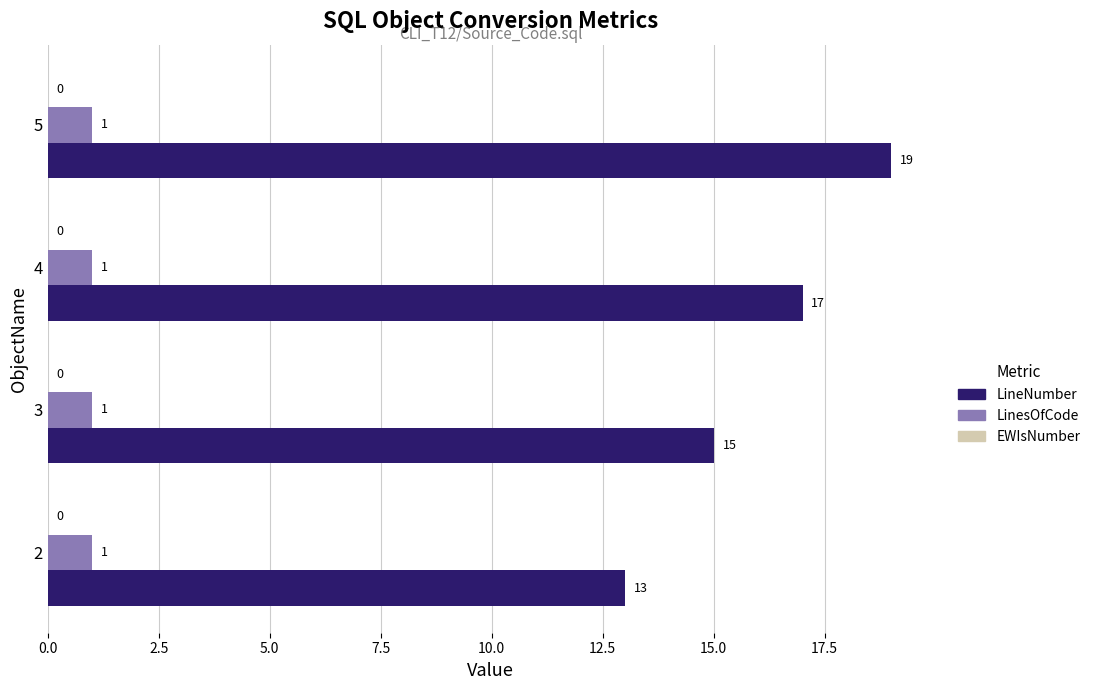

Which series has the largest range (max minus min)?

LineNumber